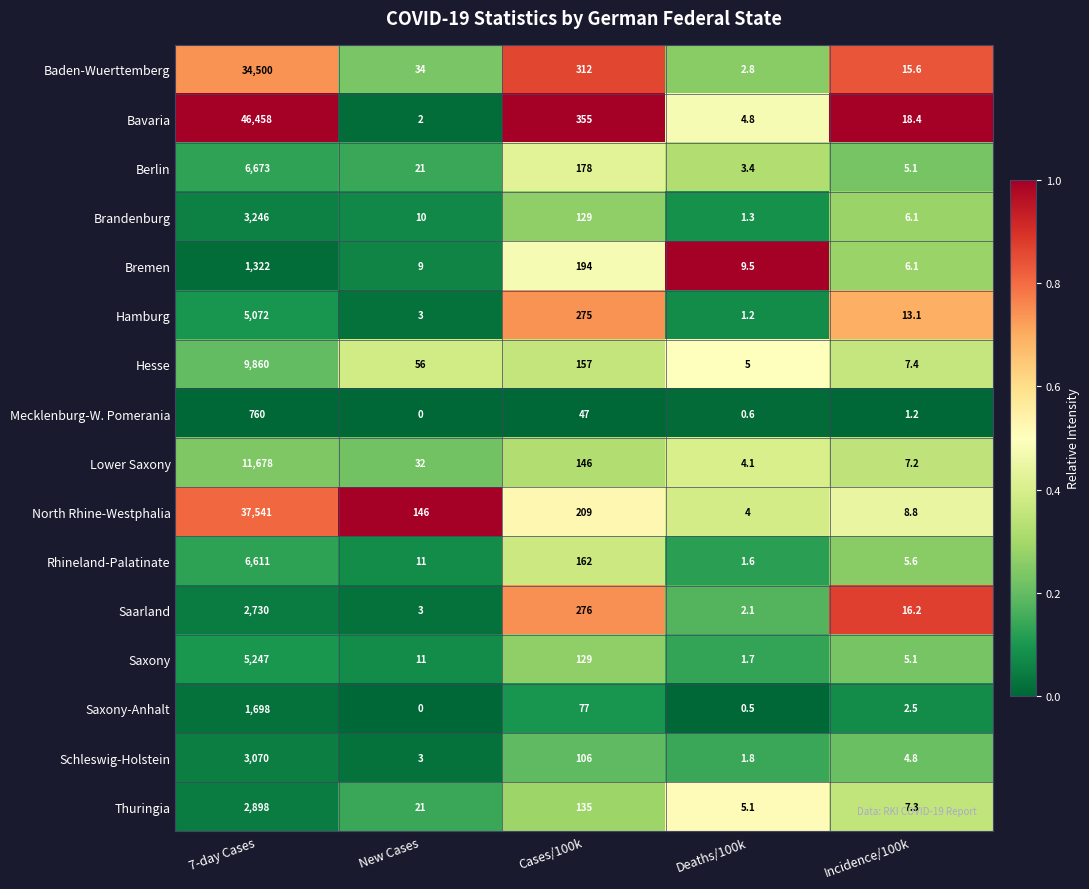

What is the difference between the highest and lowest values at New Cases?

146.0